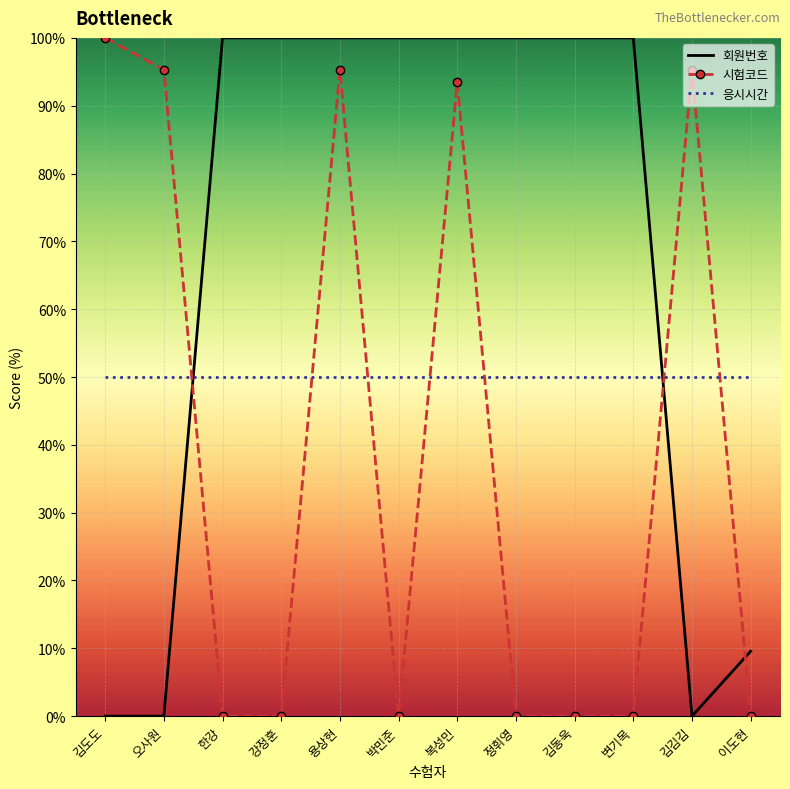

What is the difference between the highest and lowest values at 용상현?

50.0